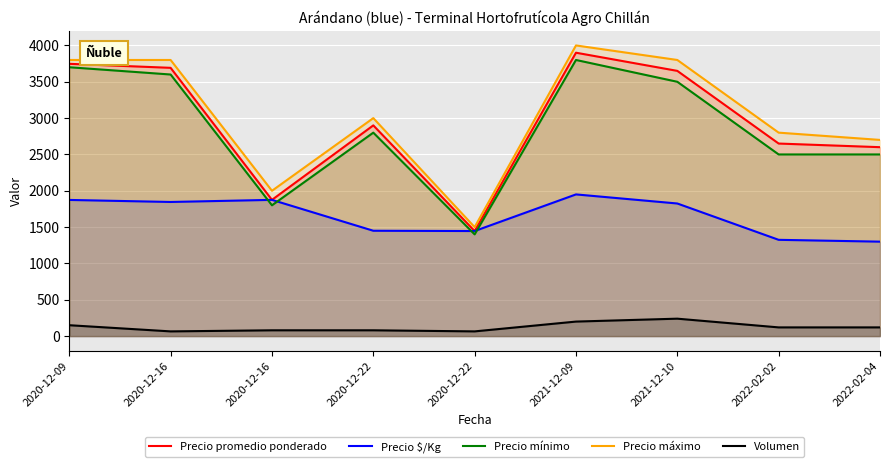

What is the average value of the Precio máximo series?

3044